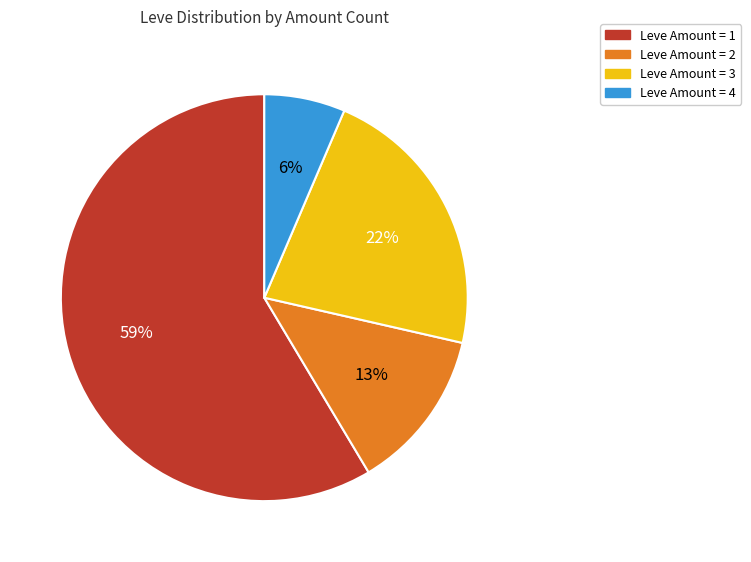

To the nearest percent, what is the average slice percentage?

25%